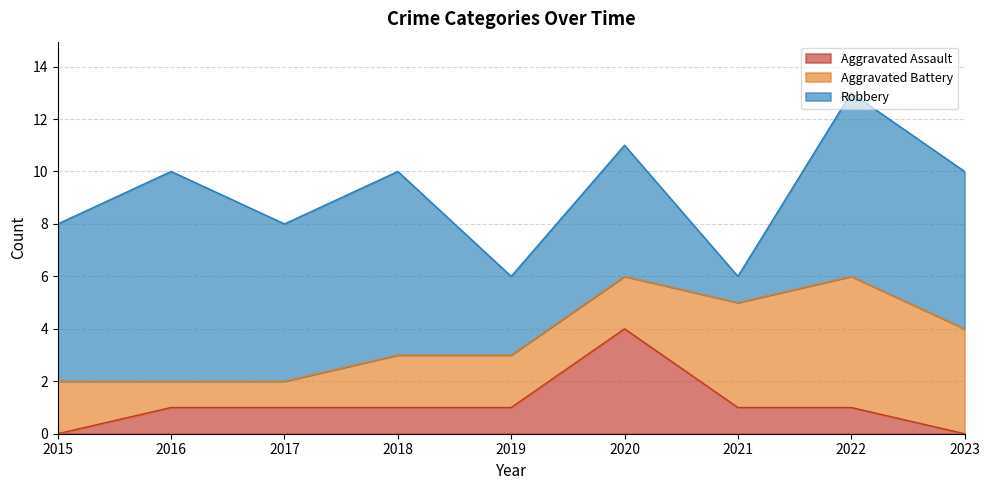

Does the chart have visible grid lines?

Yes